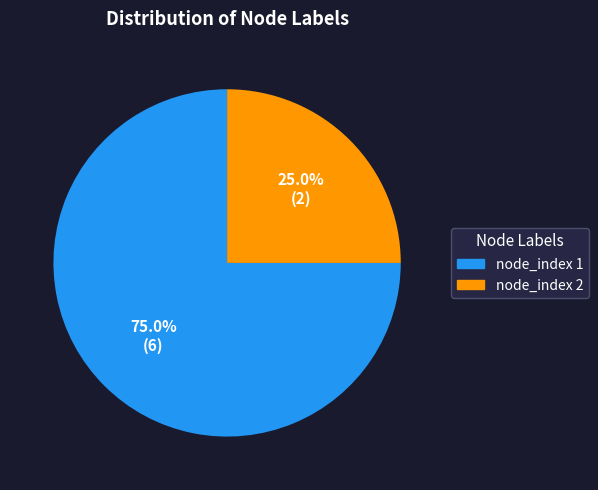

Does any single category account for the majority?

Yes